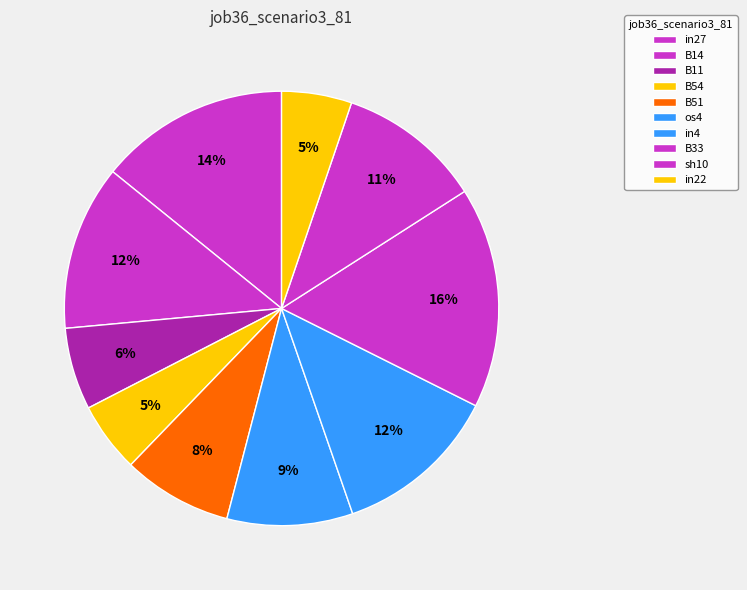

How many segments does this pie chart have?

10